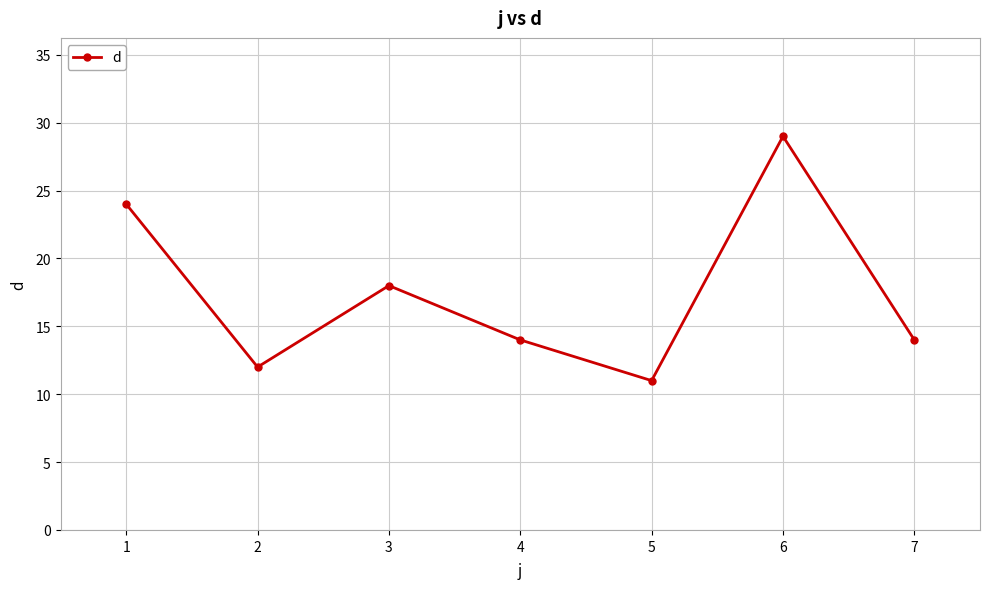

What is the difference between the maximum and minimum values?

18